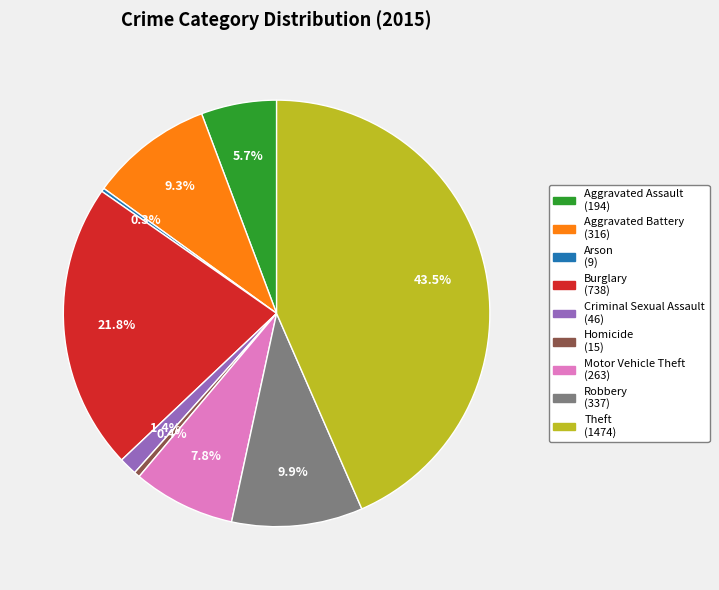

The Criminal Sexual Assault slice represents 1% of the pie. True or false?

True